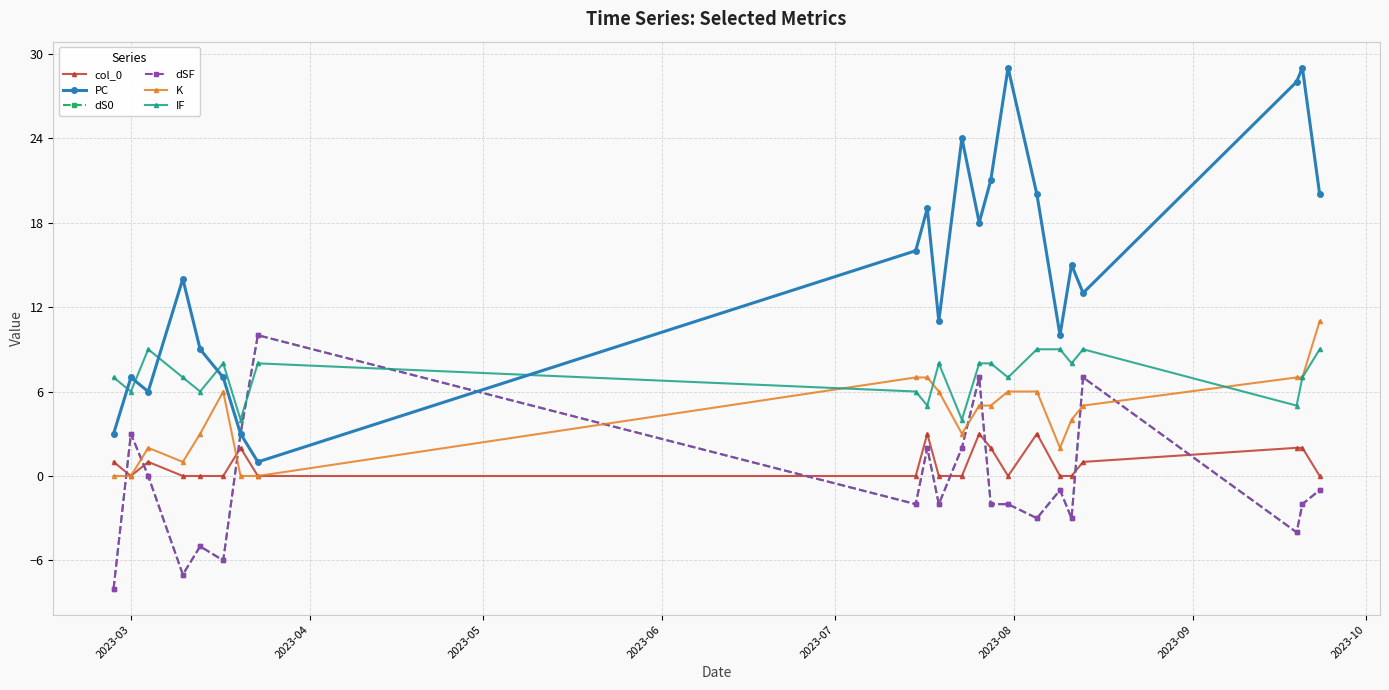

At how many categories does at least one series exceed 0?

22